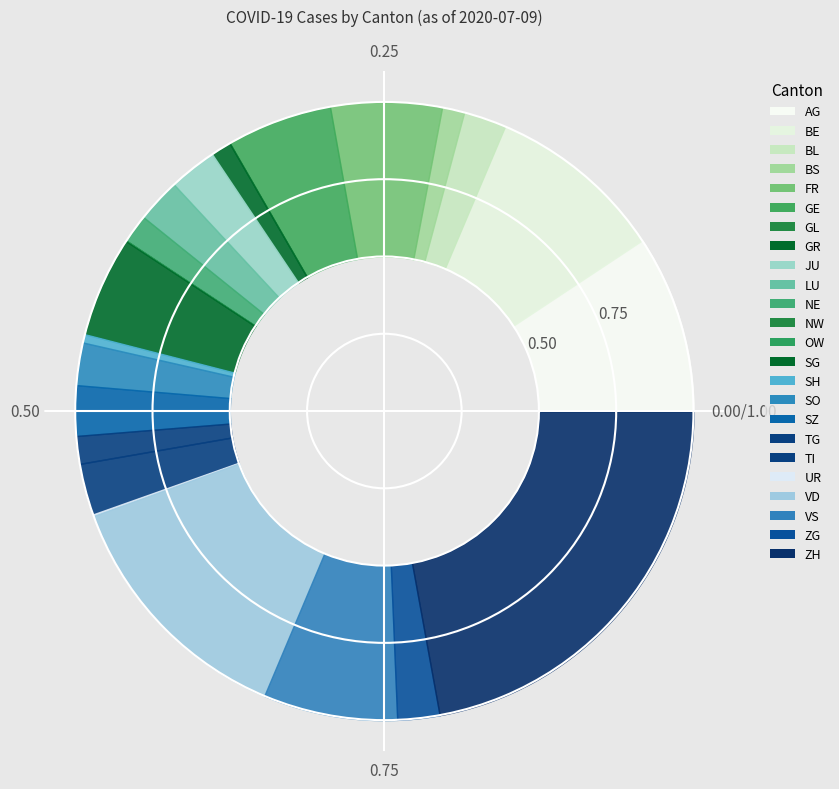

What is the change in value from BL to TG?

-146